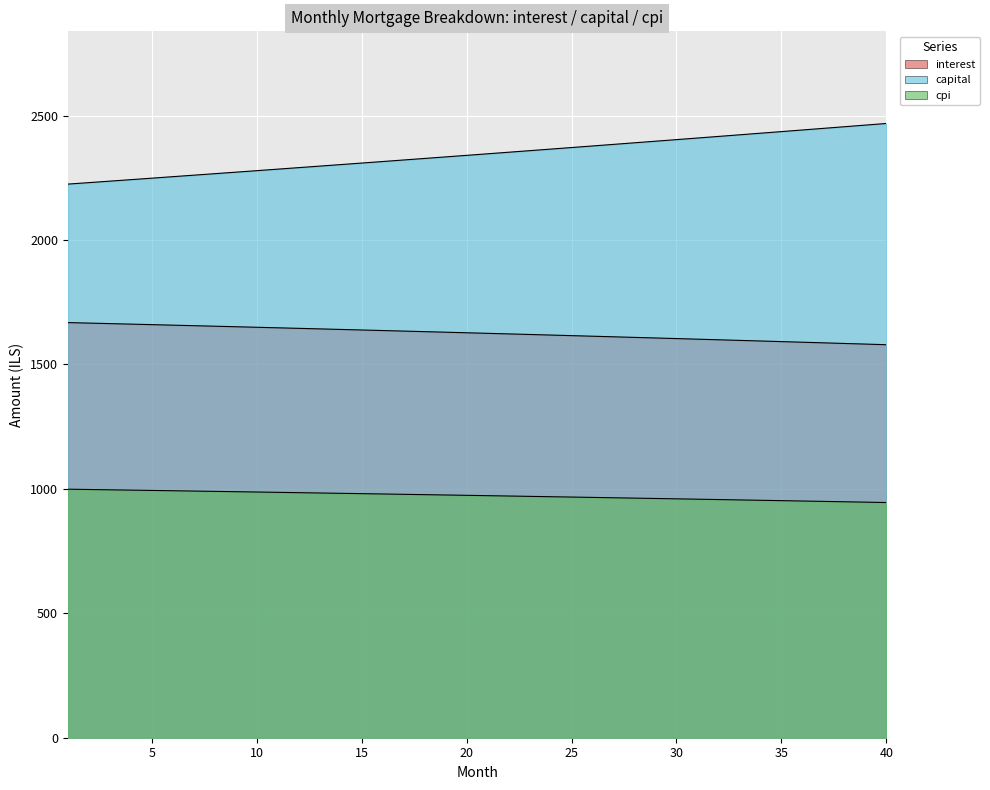

True or false: capital has more than 2 interior local peaks.

False